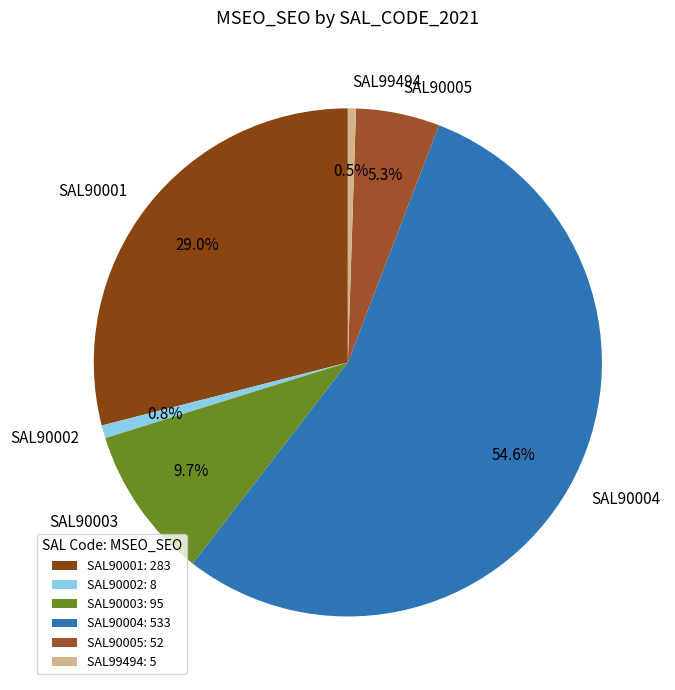

What percentage is NOT represented by SAL90002?

99.2%